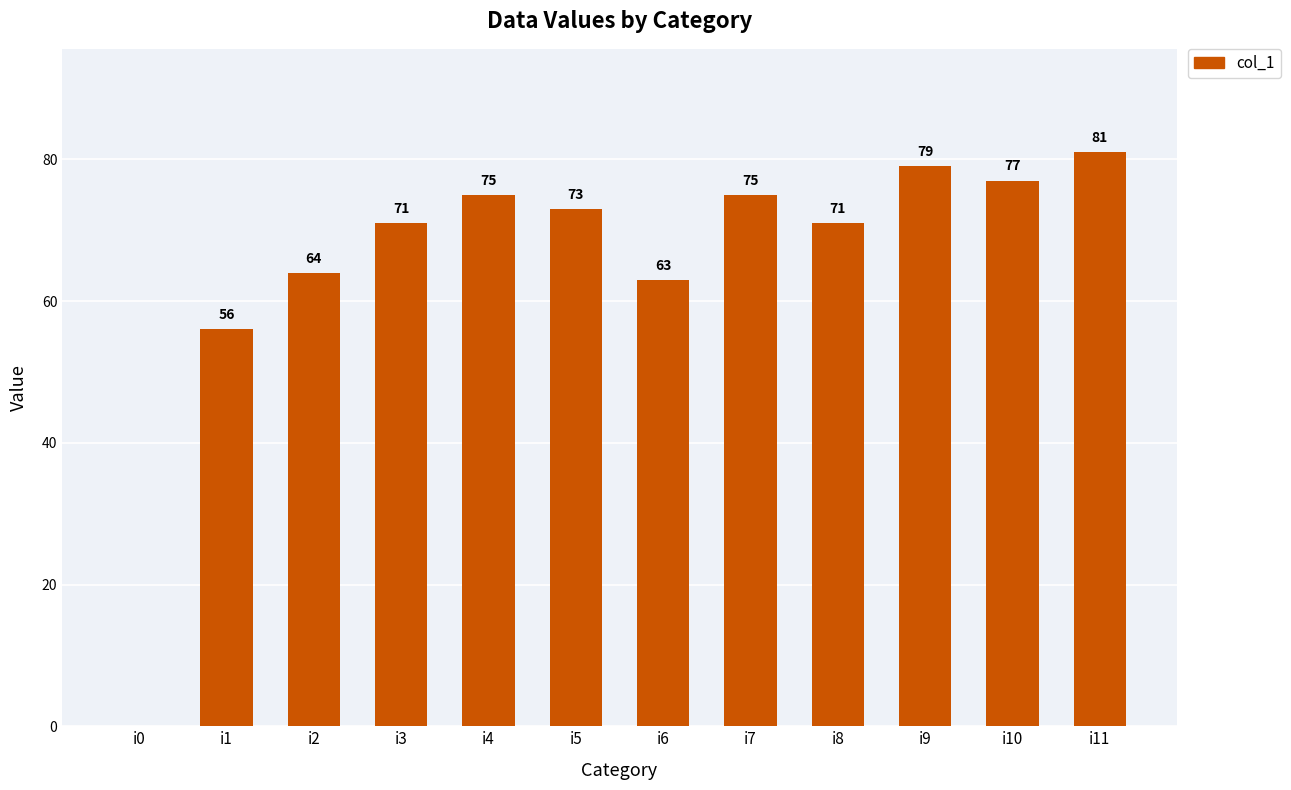

Read the value at i9.

79